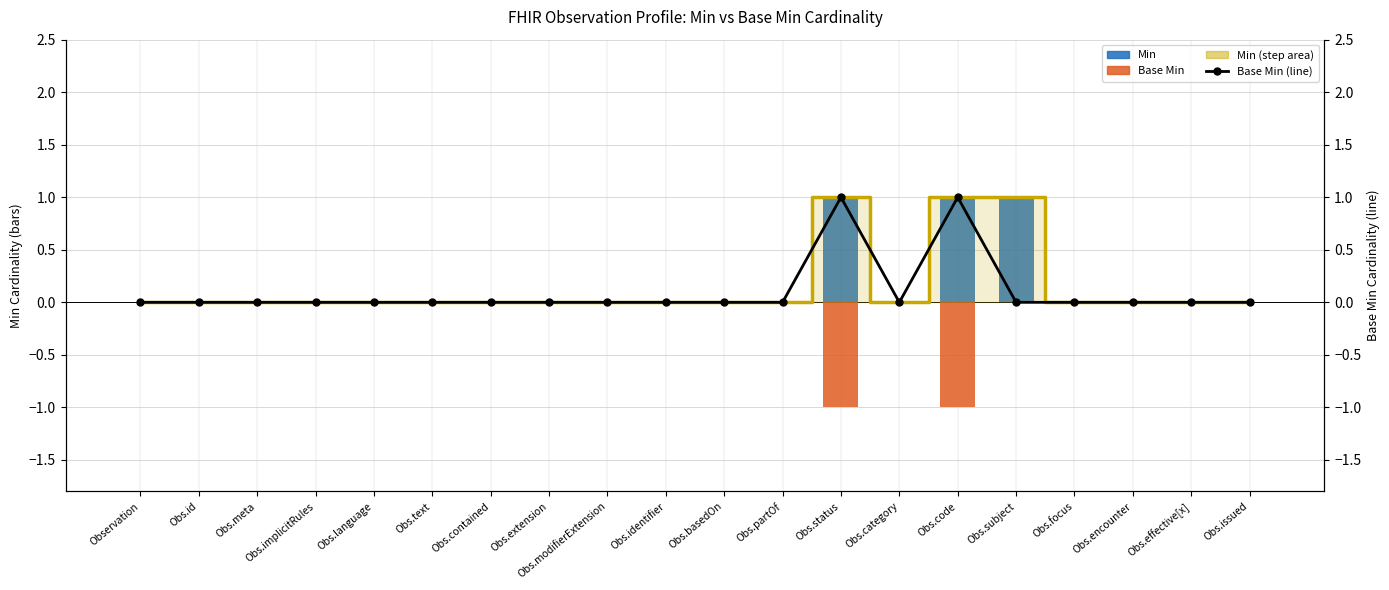

How many values in Min (step) are above zero?

3